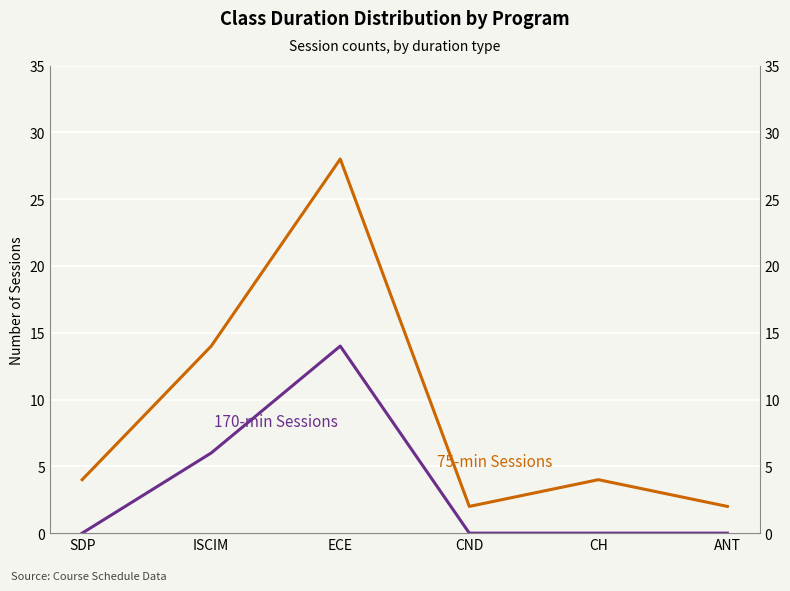

Between ANT and ISCIM, which is larger?

ISCIM